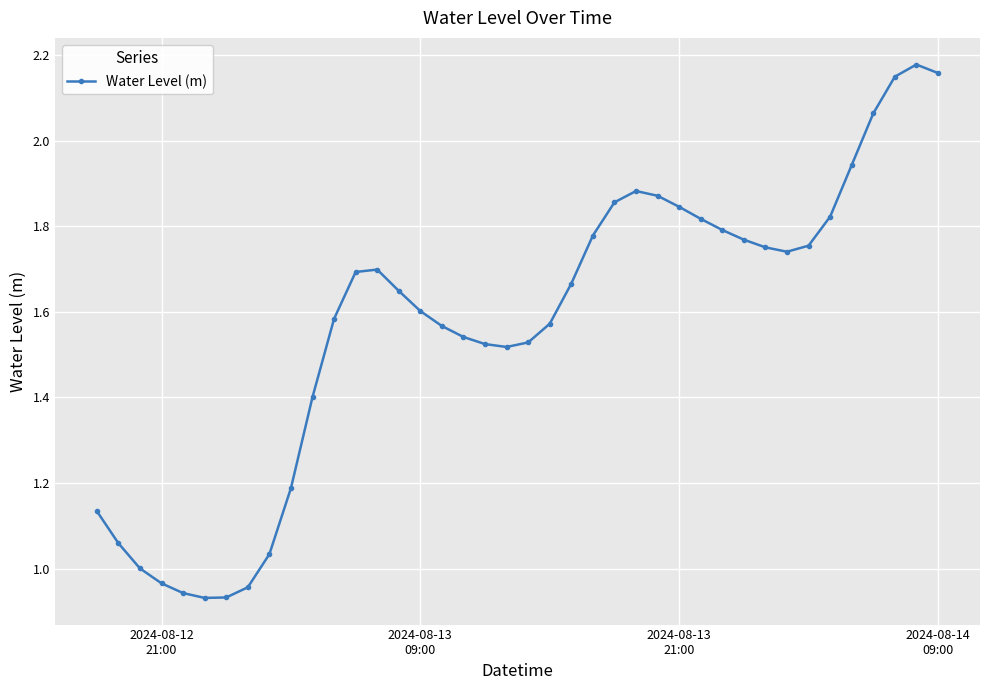

What is the difference between the maximum and minimum values?

1.2